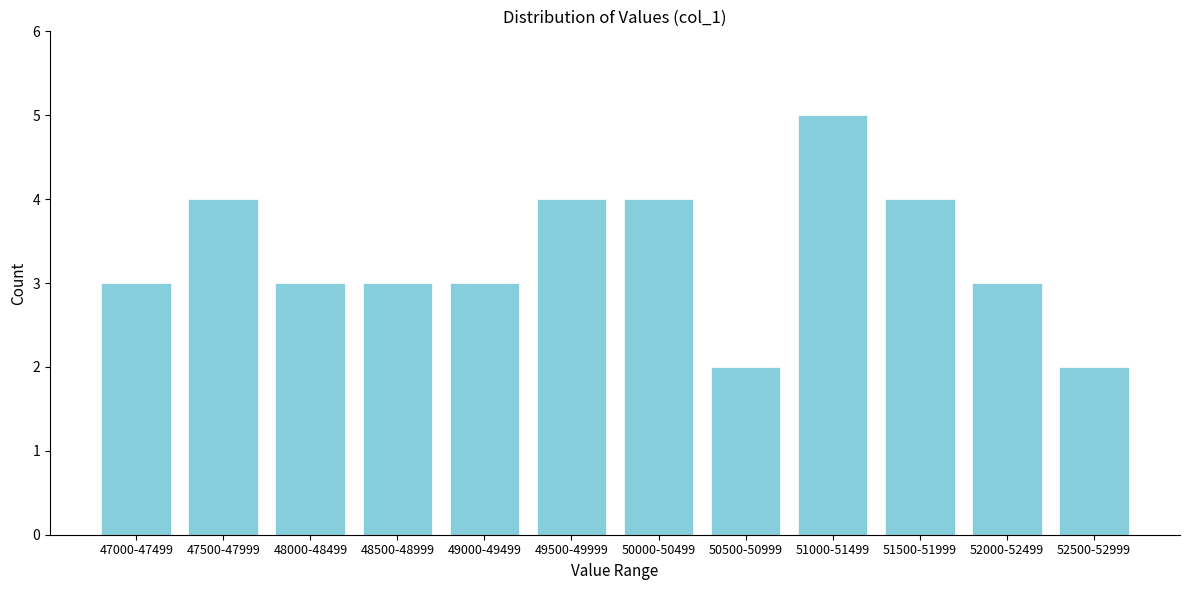

Reading left to right, list all the values displayed in this chart.

47000-47499=3	47500-47999=4	48000-48499=3	48500-48999=3	49000-49499=3	49500-49999=4	50000-50499=4	50500-50999=2	51000-51499=5	51500-51999=4	52000-52499=3	52500-52999=2